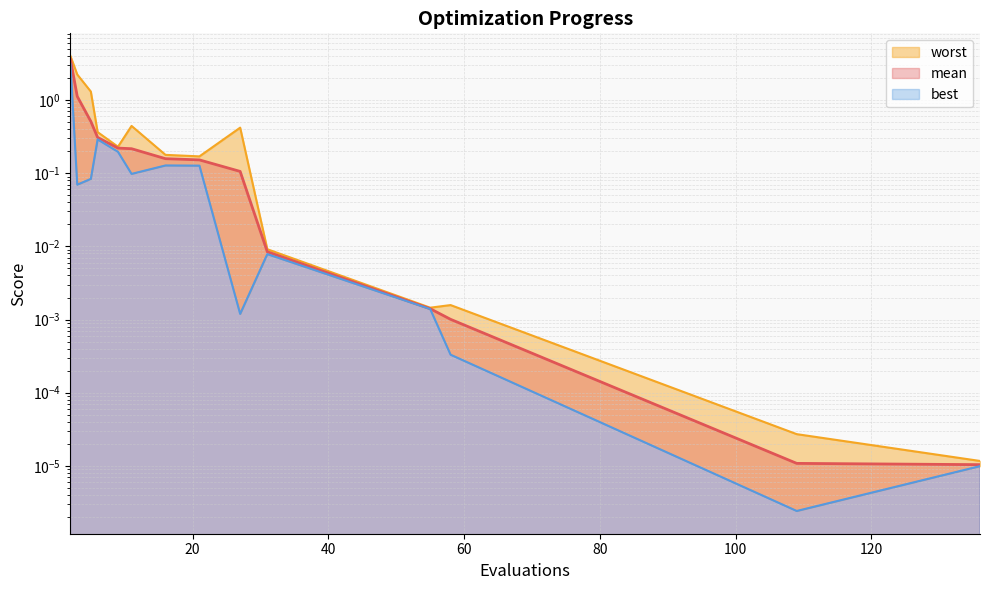

List the series in order of their peak value, lowest first.

best, mean, worst